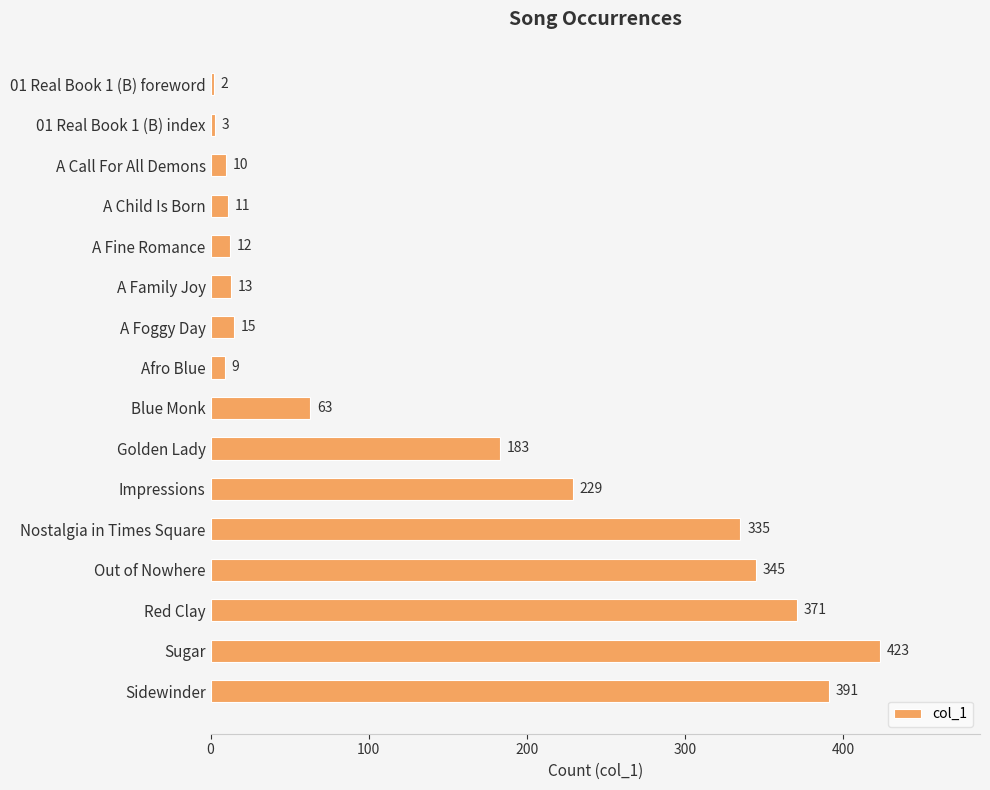

Reading top to bottom, what are all the values shown in this chart?

01 Real Book 1 (B) foreword=2	01 Real Book 1 (B) index=3	A Call For All Demons=10	A Child Is Born=11	A Fine Romance=12	A Family Joy=13	A Foggy Day=15	Afro Blue=9	Blue Monk=63	Golden Lady=183	Impressions=229	Nostalgia in Times Square=335	Out of Nowhere=345	Red Clay=371	Sugar=423	Sidewinder=391